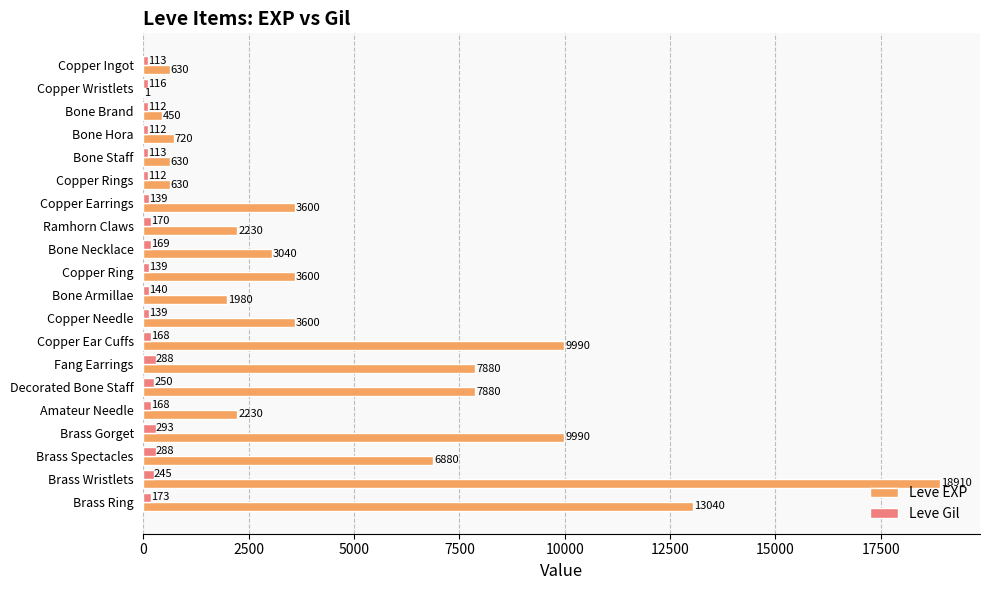

Read the Leve Gil value at Bone Armillae, to the nearest 50.

150